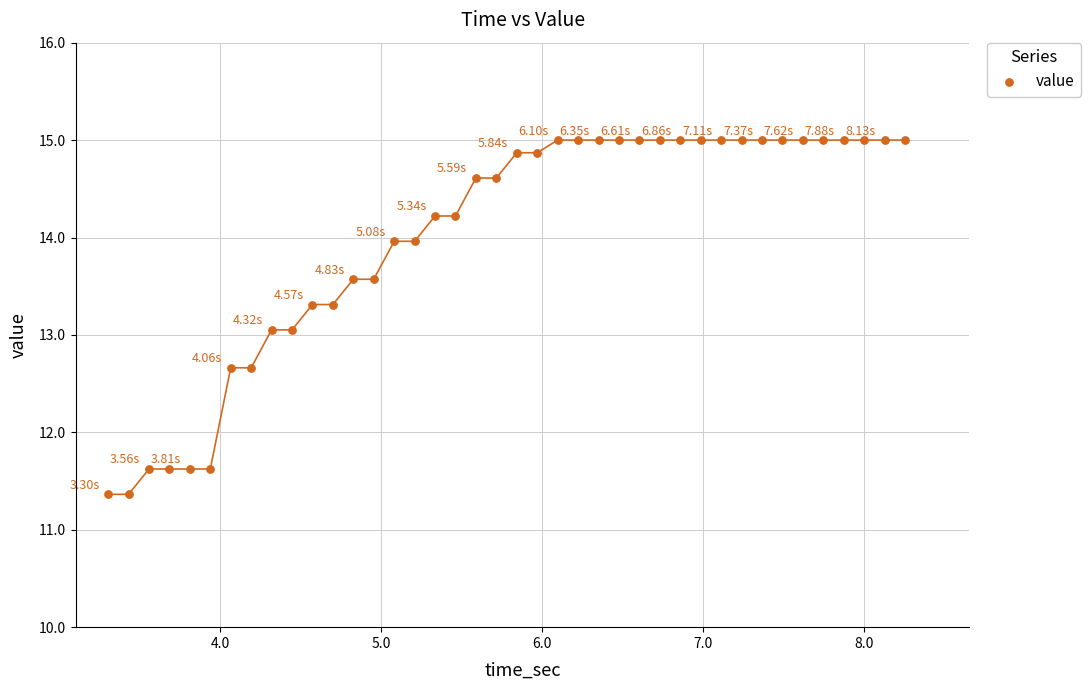

What is the range of Y values (max minus min)?

3.6